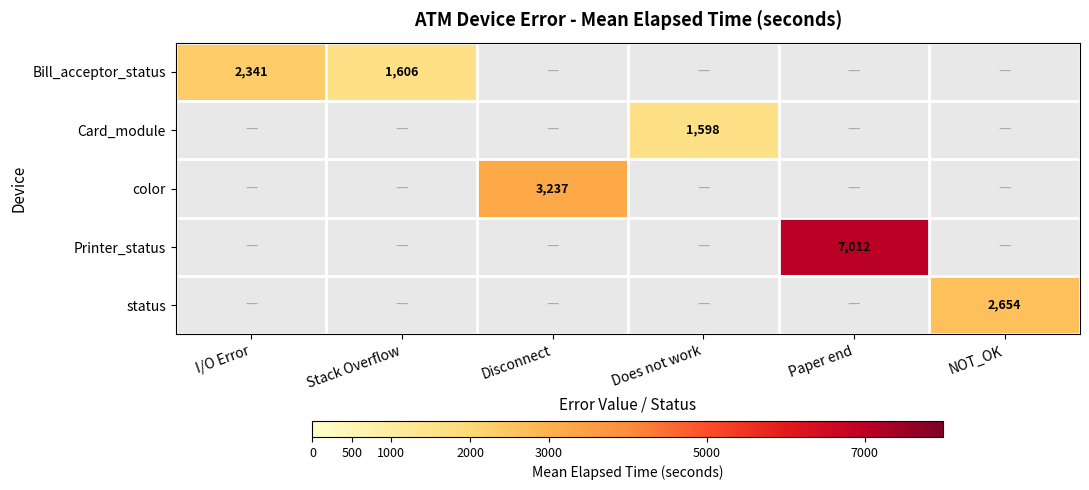

Is the value of color at Disconnect greater than the value of Card_module at Stack Overflow?

No